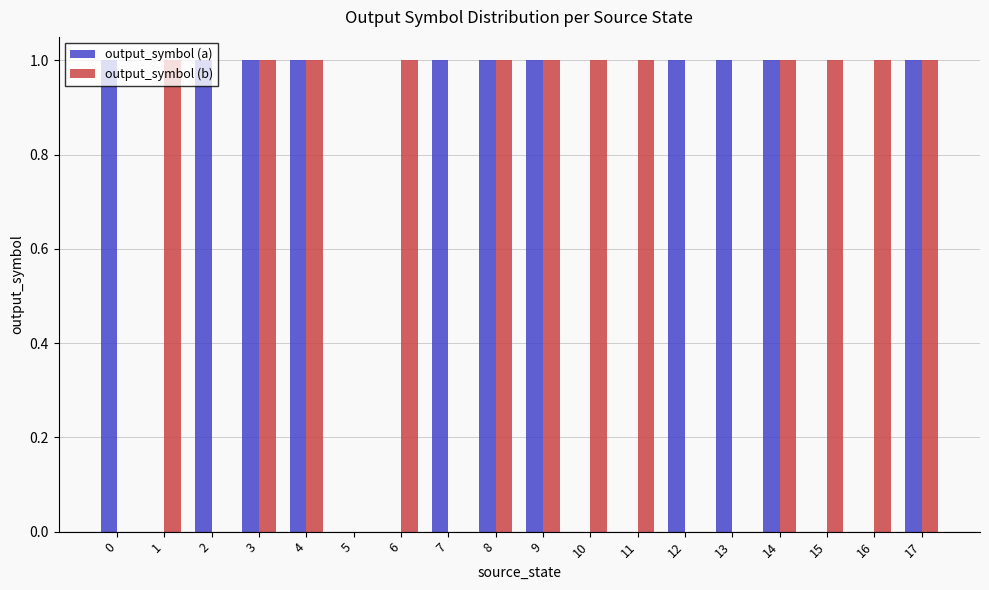

The value of output_symbol (a) at 15 is 0. True or false?

True